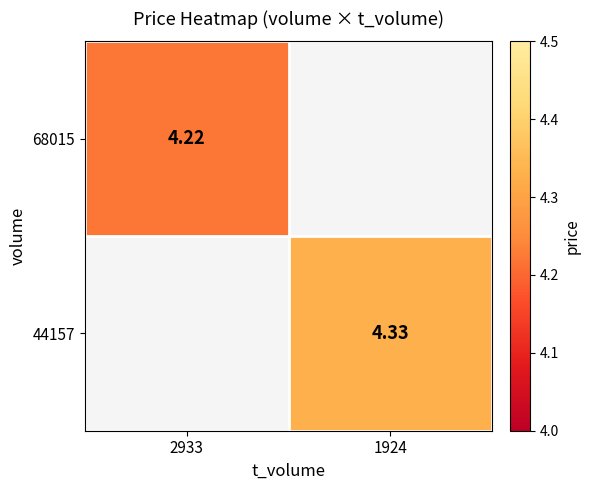

Which category has the highest value across all series?

1924